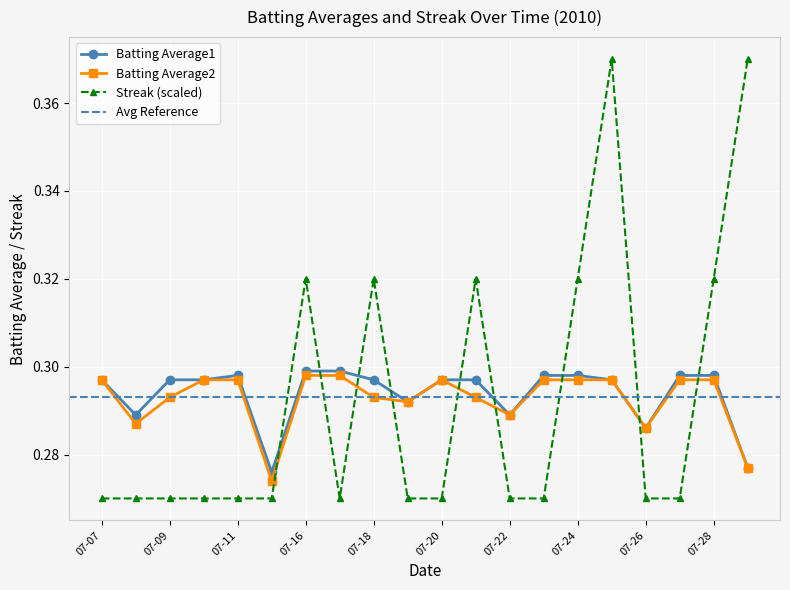

Reading right to left, transcribe all the data shown in this chart.

Batting Average1: 0.3	0.3	0.3	0.3	0.3	0.3	0.3	0.3	0.3	0.3	0.3	0.3	0.3	0.3	0.3	0.3	0.3	0.3	0.3	0.3
Batting Average2: 0.3	0.3	0.3	0.3	0.3	0.3	0.3	0.3	0.3	0.3	0.3	0.3	0.3	0.3	0.3	0.3	0.3	0.3	0.3	0.3
Streak: 0.4	0.3	0.3	0.3	0.4	0.3	0.3	0.3	0.3	0.3	0.3	0.3	0.3	0.3	0.3	0.3	0.3	0.3	0.3	0.3